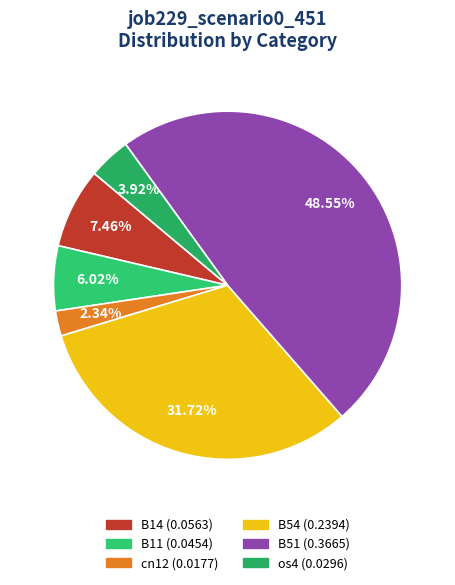

To the nearest percent, what is the difference between the largest and smallest slice percentages?

46%